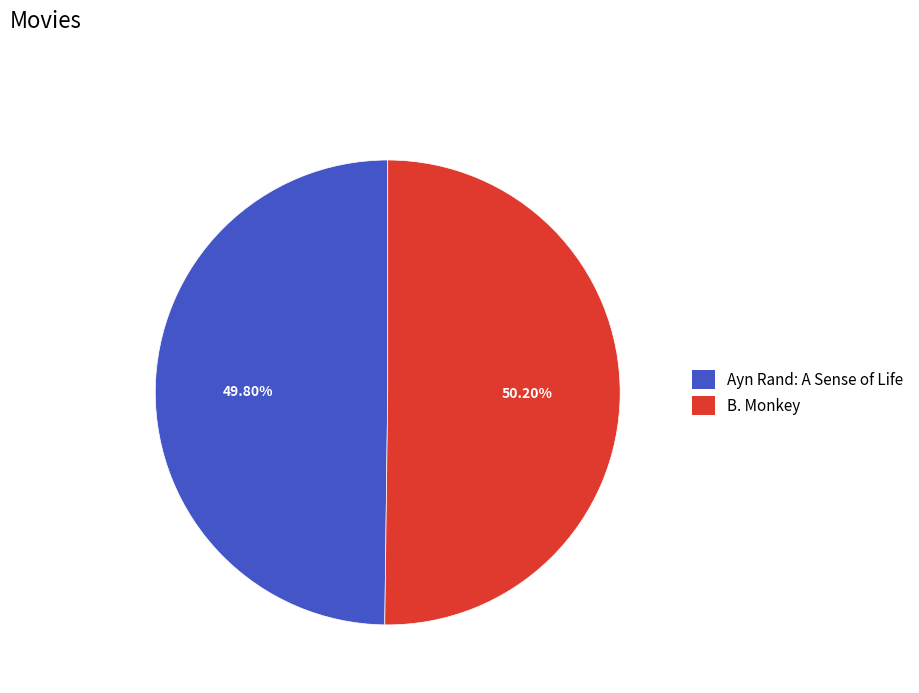

Approximately how many times larger is the value at Ayn Rand: A Sense of Life compared to B. Monkey?

1.0